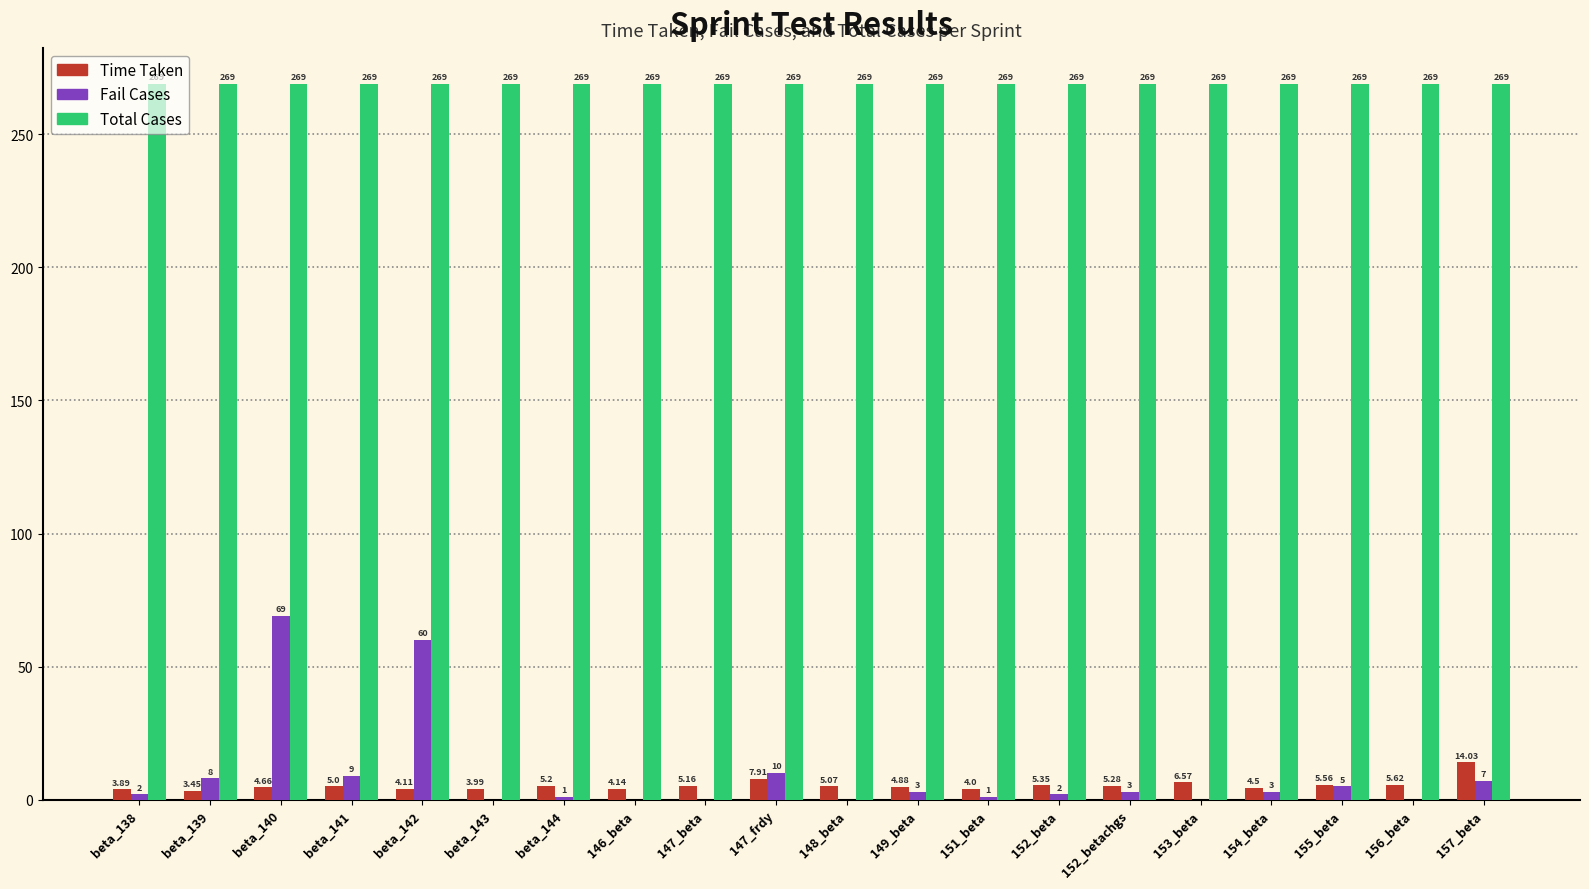

Which series changed the most between beta_138 and 152_betachgs?

Time Taken